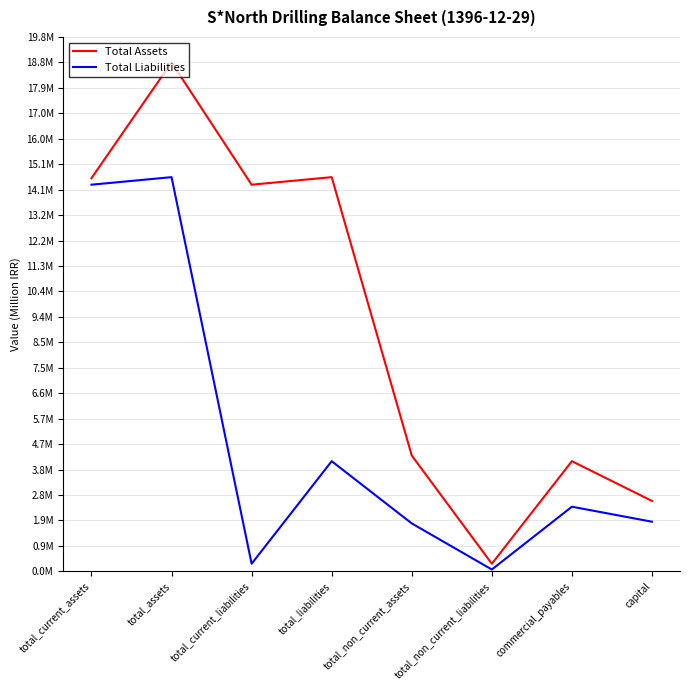

Does the chart have visible grid lines?

Yes